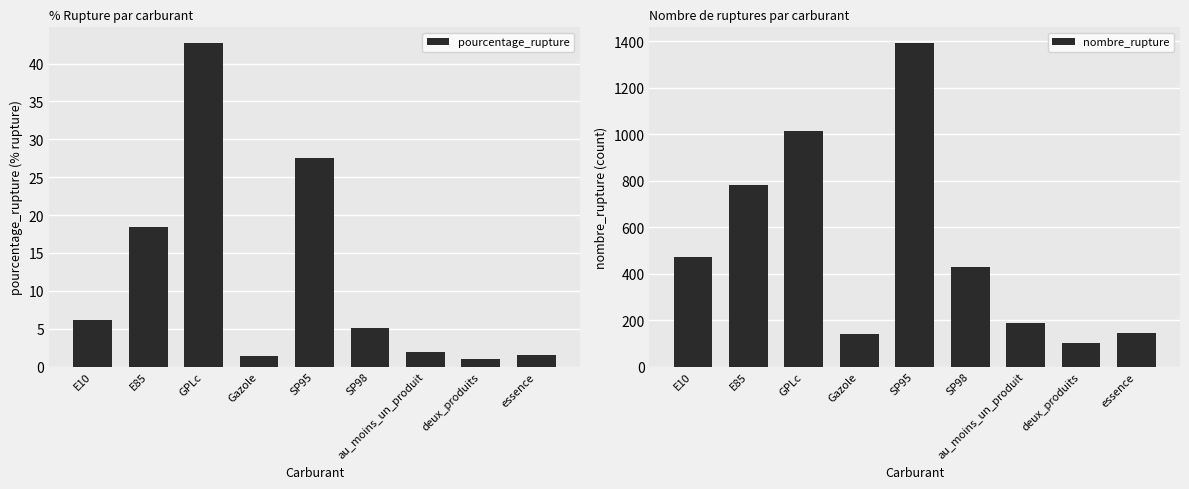

Which series has the largest range (max minus min)?

nombre_rupture